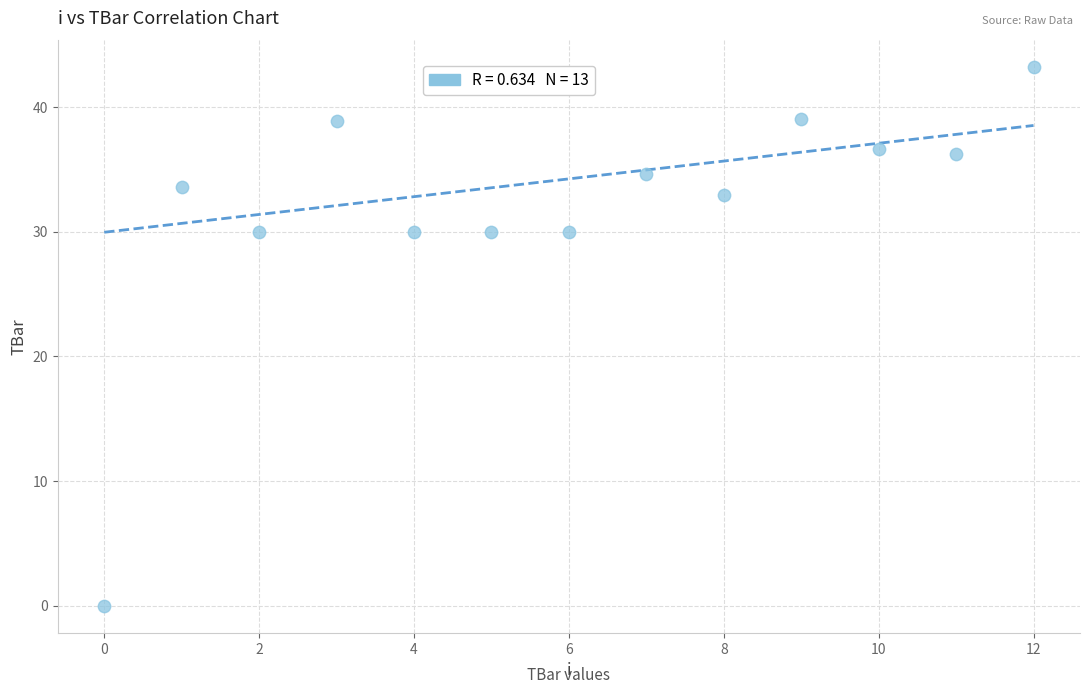

What is the range of Y values (max minus min)?

43.2